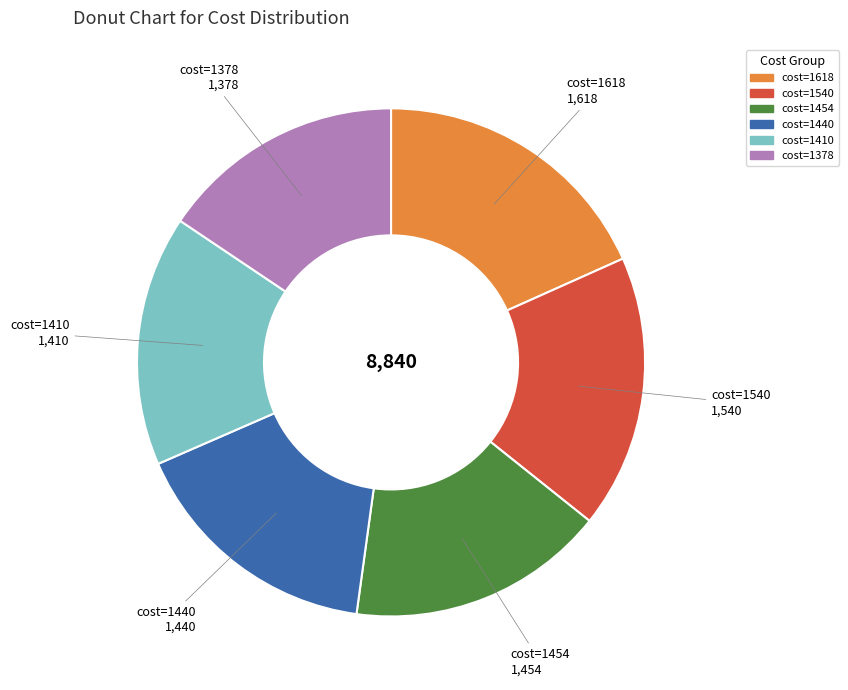

Is there any slice that represents more than half of the pie?

No